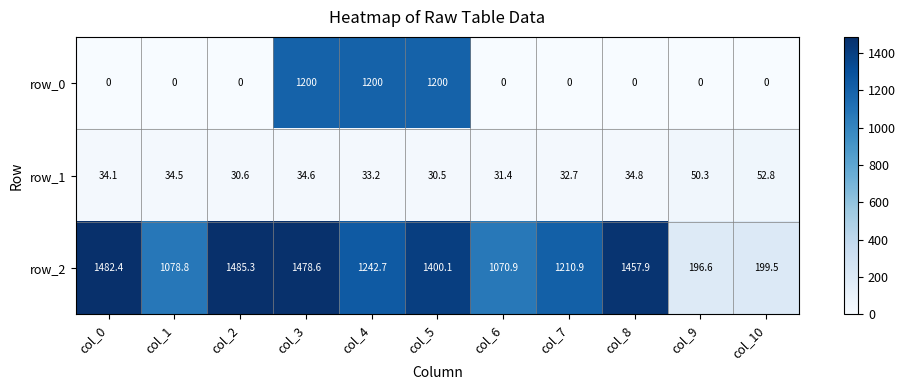

Is it true that row_0 equals -586.3 at col_8?

False